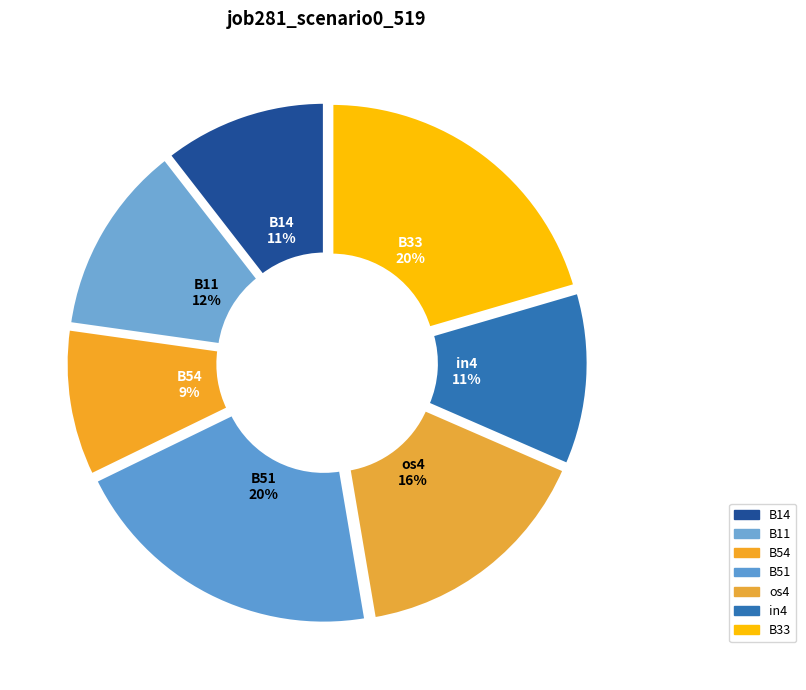

Count the number of slices in the pie.

7